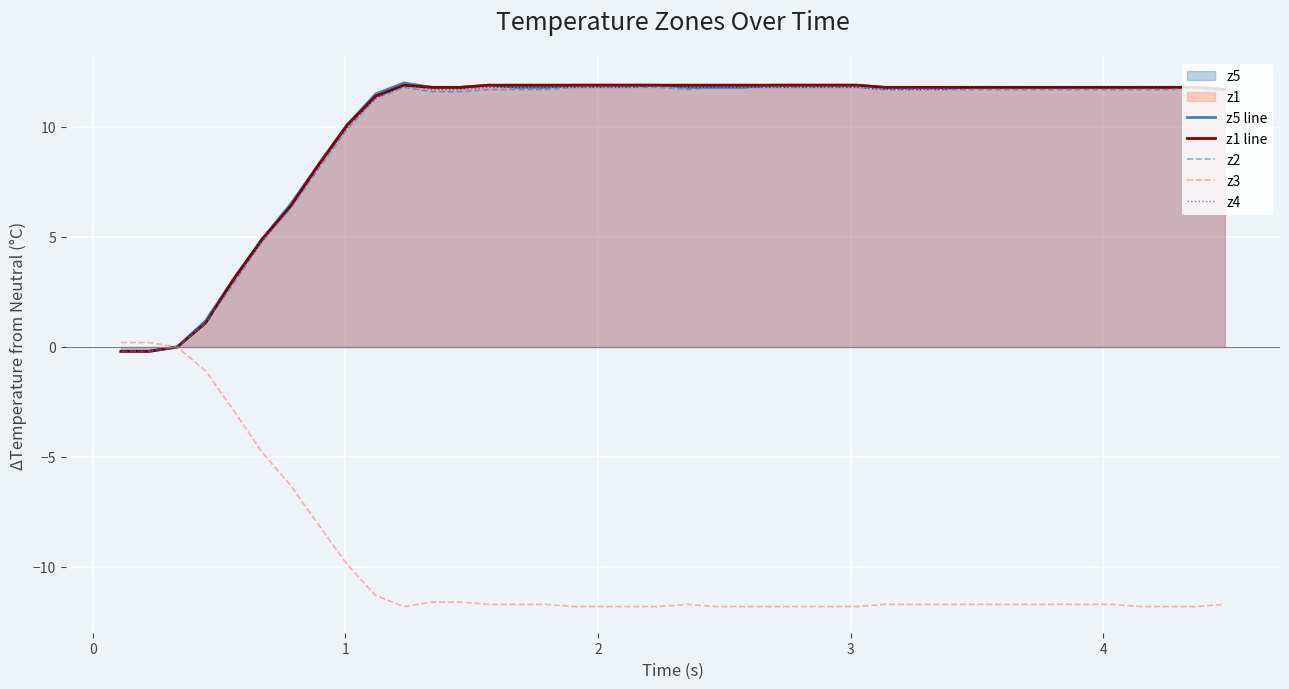

What is the maximum value shown in the chart?

12.0